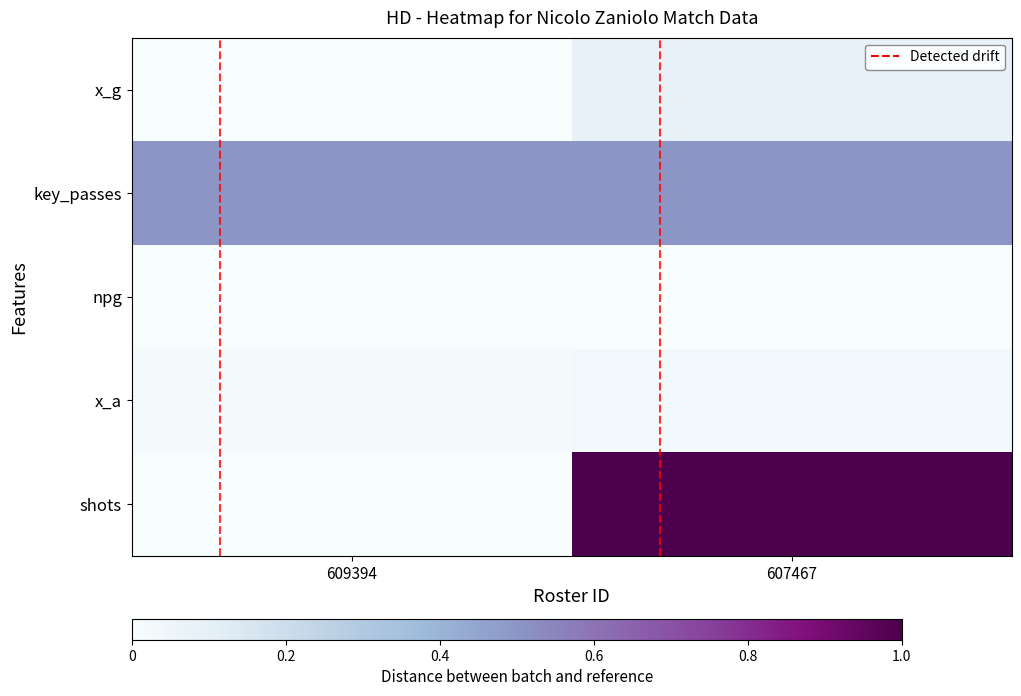

Reading left to right, what are all the values shown in this chart?

x_g: 609394=0.0	607467=0.1
key_passes: 609394=0.5	607467=0.5
npg: 609394=0.0	607467=0.0
x_a: 609394=0.0	607467=0.0
shots: 609394=0.0	607467=1.0